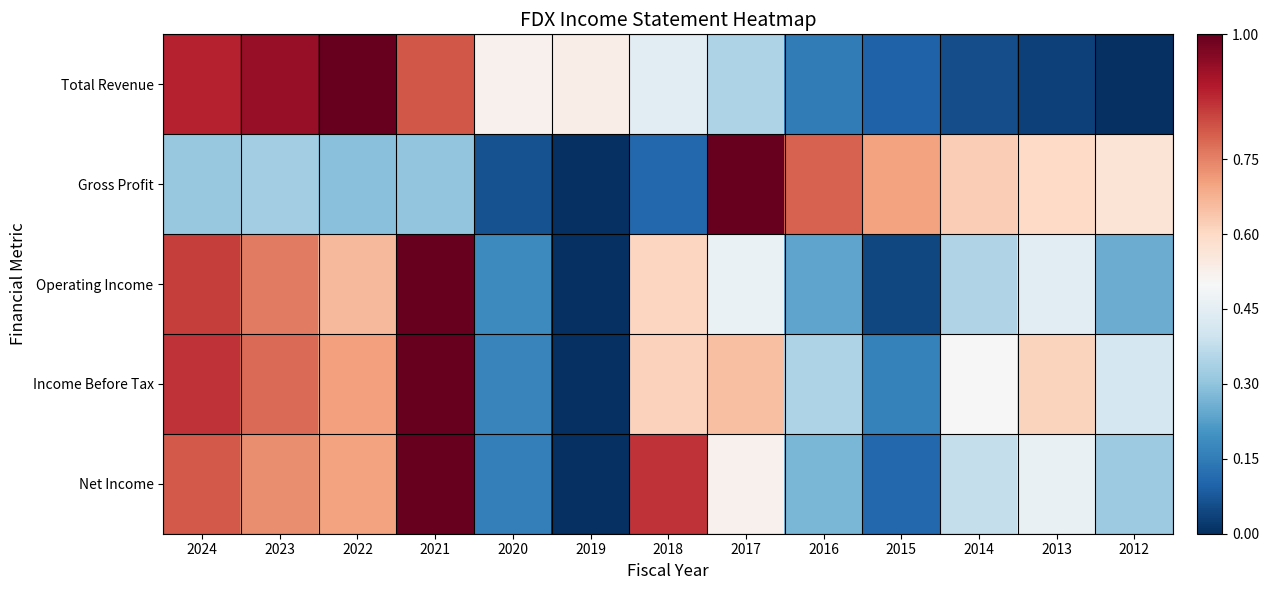

Reading right to left, what are all the values shown in this chart?

Total Revenue: 2012=0.0	2013=0.0	2014=0.1	2015=0.1	2016=0.2	2017=0.3	2018=0.4	2019=0.5	2020=0.5	2021=0.8	2022=1.0	2023=0.9	2024=0.9
Gross Profit: 2012=0.6	2013=0.6	2014=0.6	2015=0.7	2016=0.8	2017=1.0	2018=0.1	2019=0.0	2020=0.1	2021=0.3	2022=0.3	2023=0.3	2024=0.3
Operating Income: 2012=0.3	2013=0.4	2014=0.4	2015=0.0	2016=0.2	2017=0.5	2018=0.6	2019=0.0	2020=0.2	2021=1.0	2022=0.7	2023=0.8	2024=0.8
Income Before Tax: 2012=0.4	2013=0.6	2014=0.5	2015=0.2	2016=0.3	2017=0.7	2018=0.6	2019=0.0	2020=0.2	2021=1.0	2022=0.7	2023=0.8	2024=0.9
Net Income: 2012=0.3	2013=0.5	2014=0.4	2015=0.1	2016=0.3	2017=0.5	2018=0.9	2019=0.0	2020=0.2	2021=1.0	2022=0.7	2023=0.7	2024=0.8